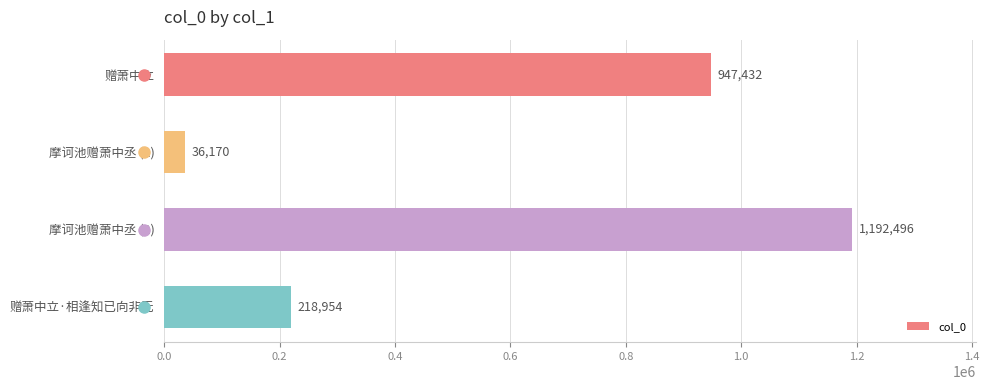

Rank the categories by value from lowest to highest.

摩诃池赠萧中丞 (1), 赠萧中立·相逢知已向非无, 赠萧中立, 摩诃池赠萧中丞 (2)